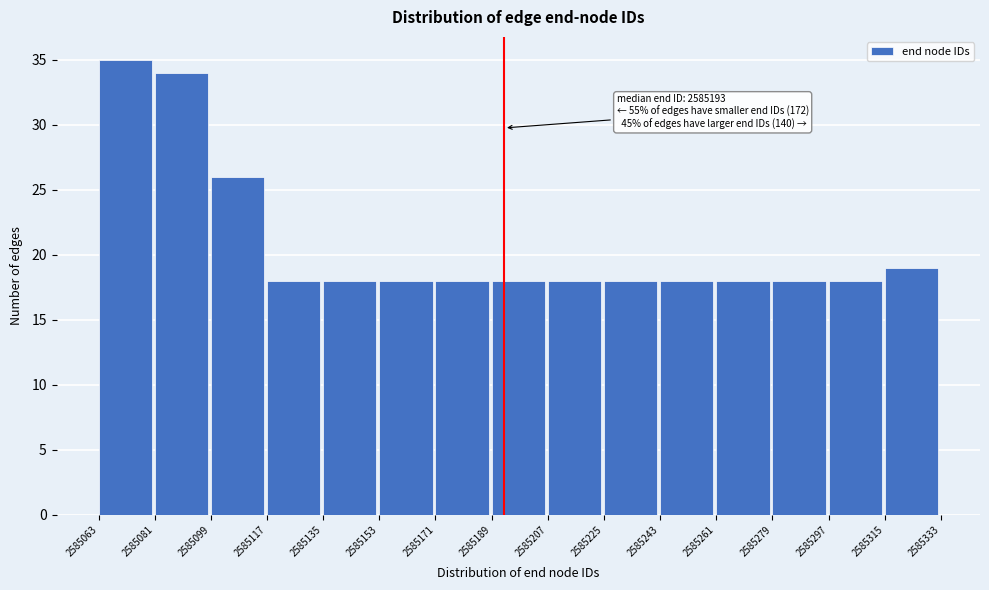

Which range on the x-axis has the tallest bar?

2585063 to 2585081